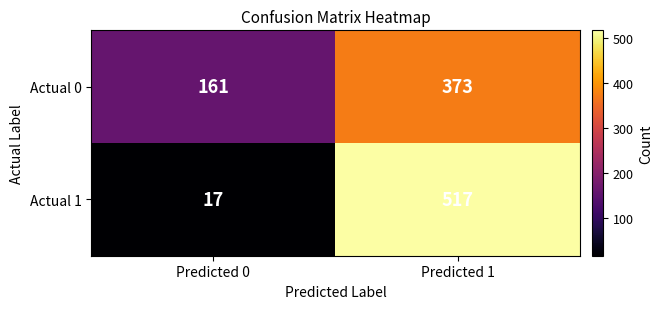

Is it true that Actual 1 equals 17 at Predicted 0?

True